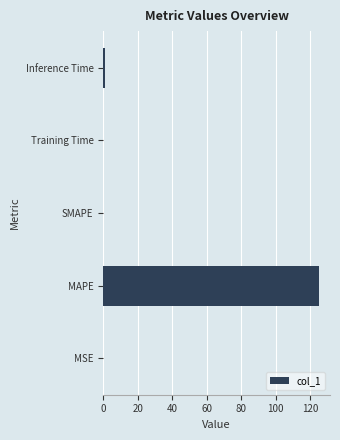

Is it true that the value at MAPE is 68.0?

False